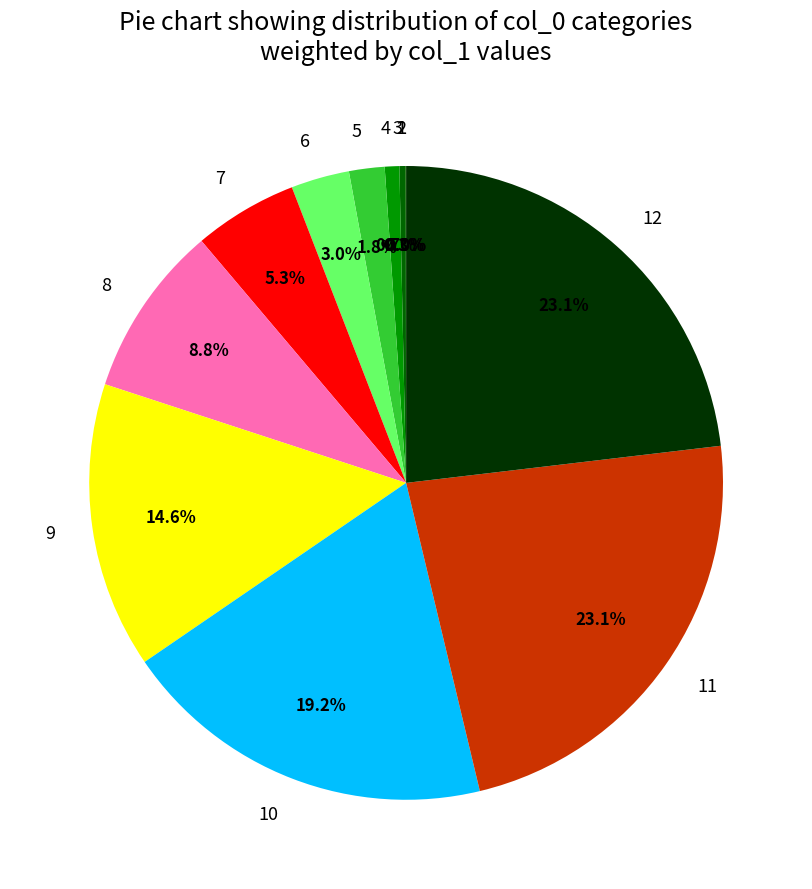

Is 6 the majority of the pie?

No